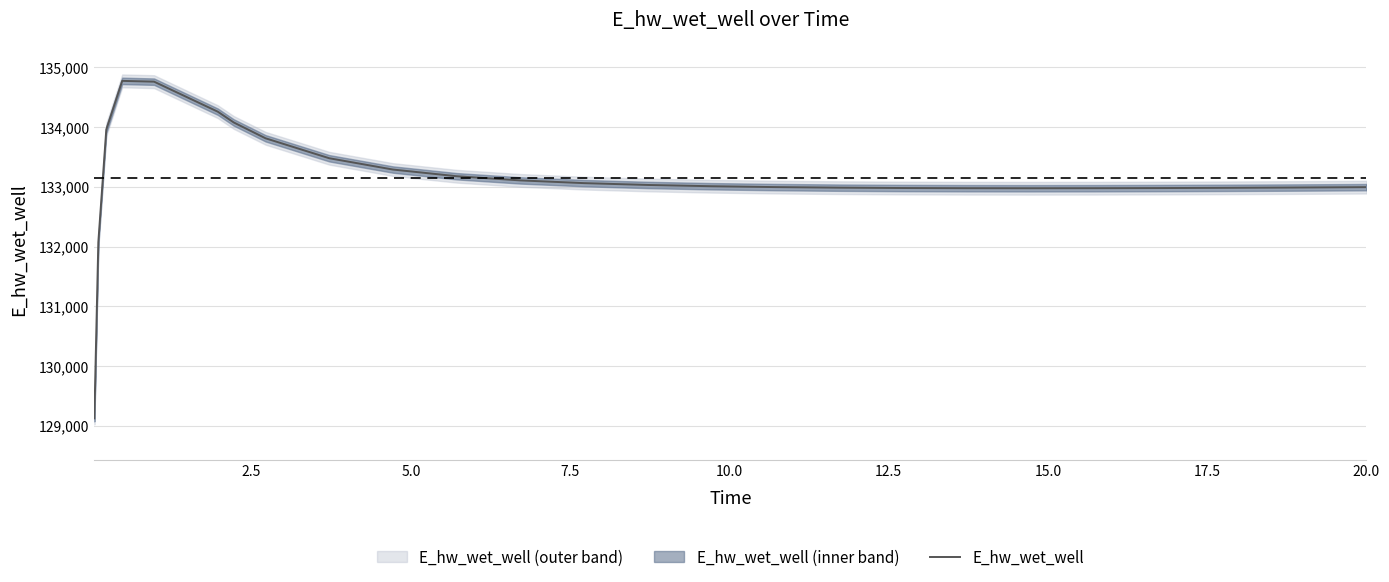

What is the minimum value for E_hw_wet_well?

129124.4